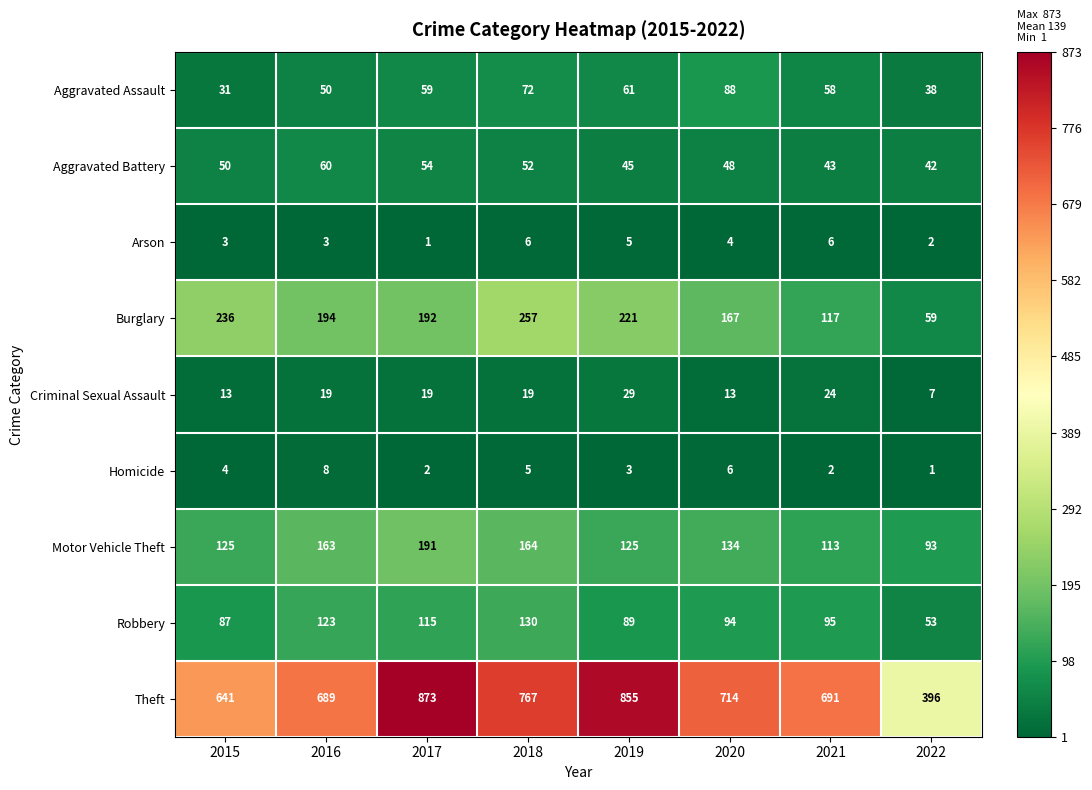

Between 2015 and 2020, which series saw the biggest shift?

Theft